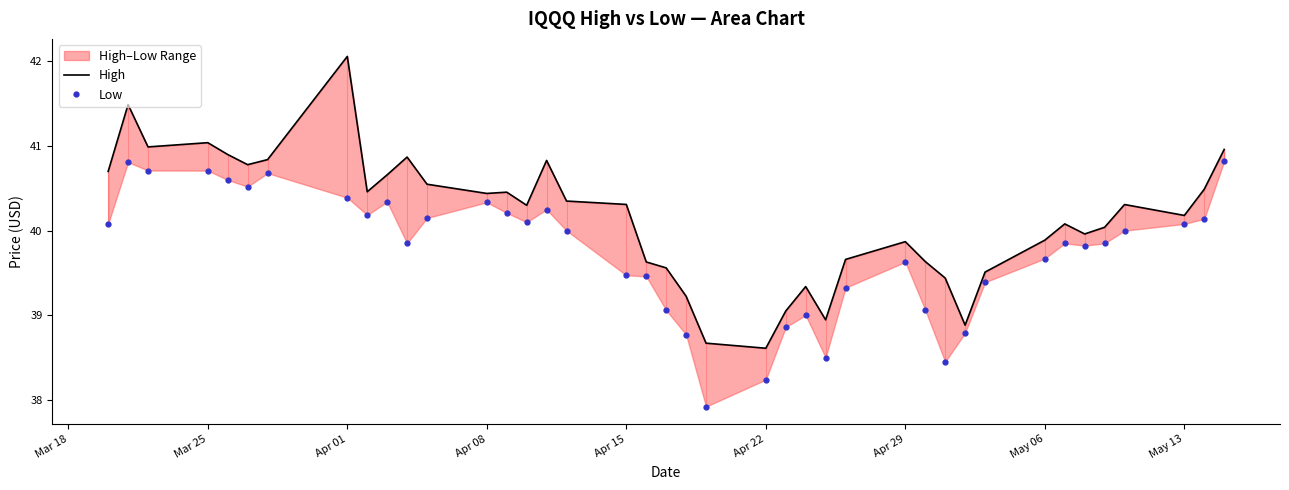

Which series has the largest total across all categories?

High